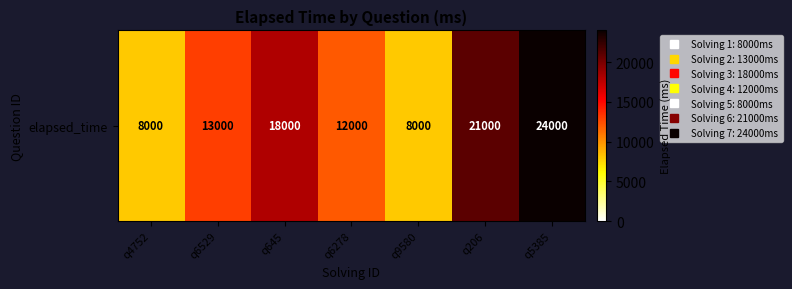

At which label does the data first exceed 13000?

q645